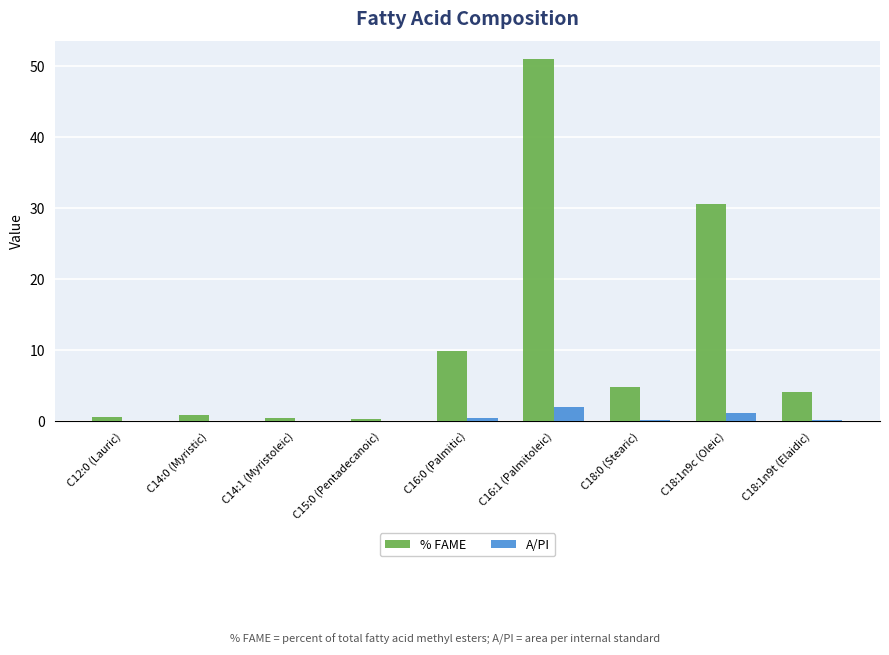

Which series changed the most between C14:1 (Myristoleic) and C18:1n9t (Elaidic)?

% FAME